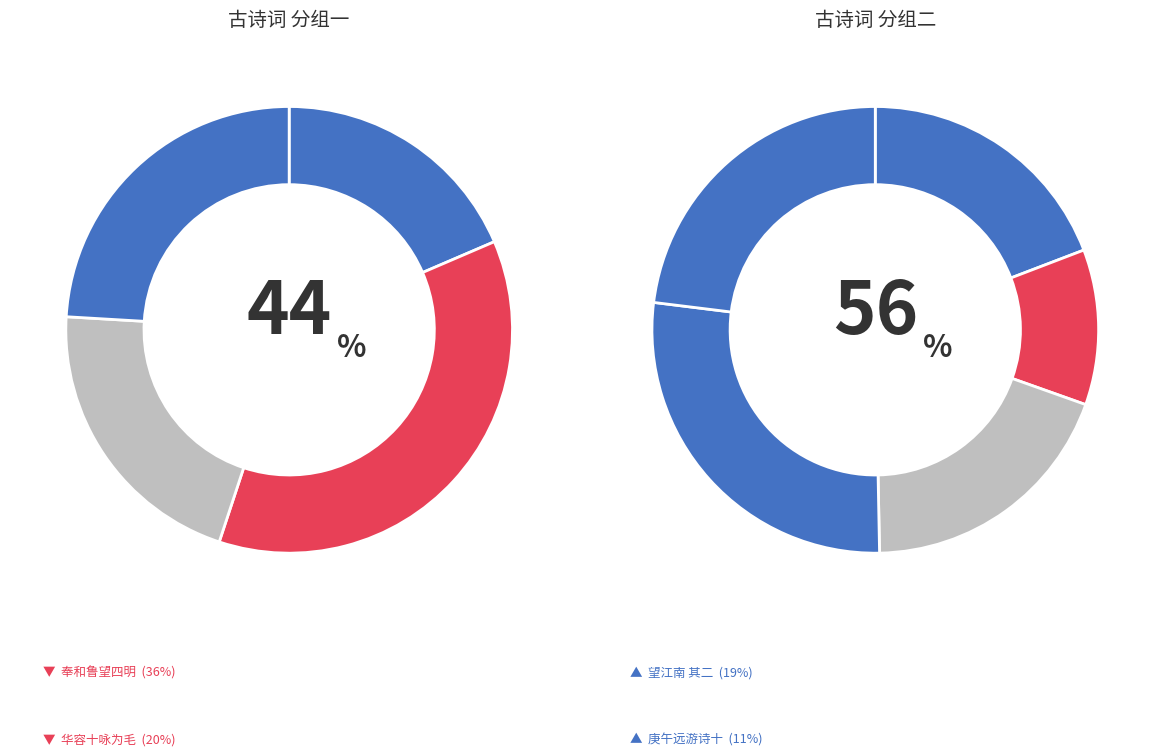

Which slice is the largest?

奉和鲁望四明山九题 其八 青棂子